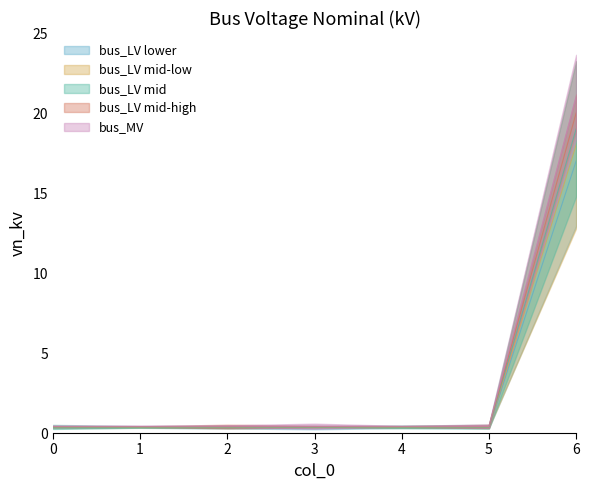

Reading right to left, list all the values displayed in this chart.

17.0	0.3	0.3	0.3	0.3	0.3	0.3